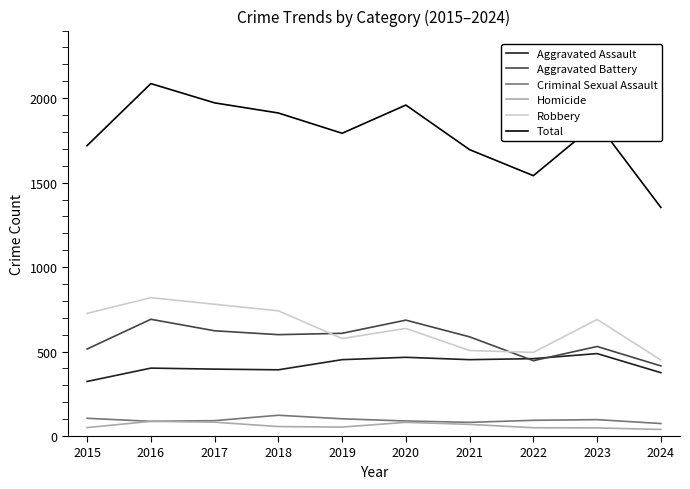

List the series in order of their peak value, highest first.

Total, Robbery, Aggravated Battery, Aggravated Assault, Criminal Sexual Assault, Homicide